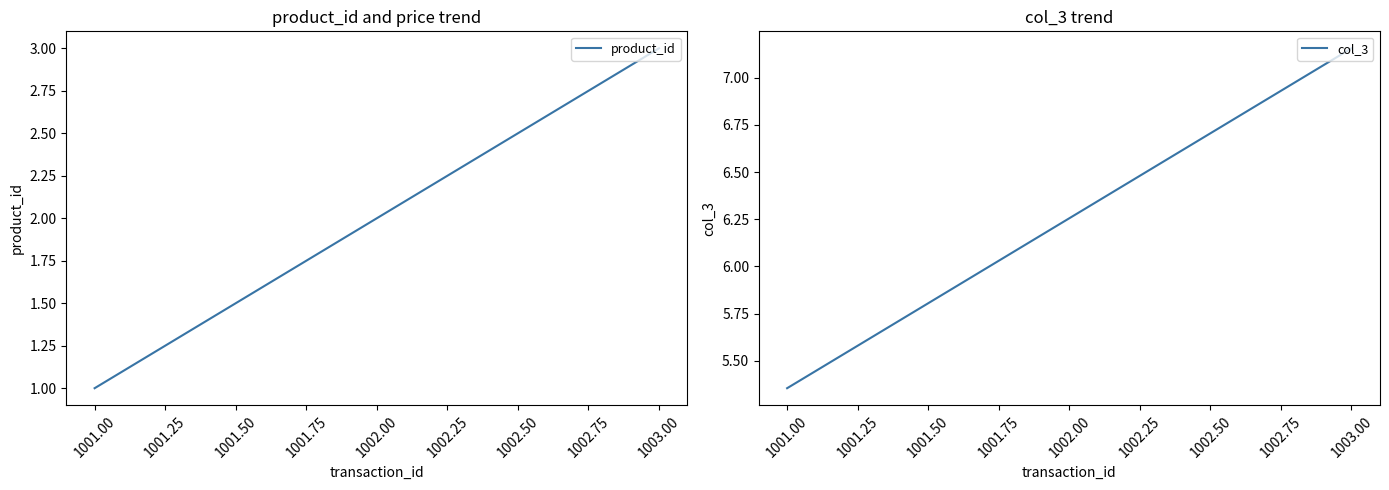

What is the maximum value for product_id?

3